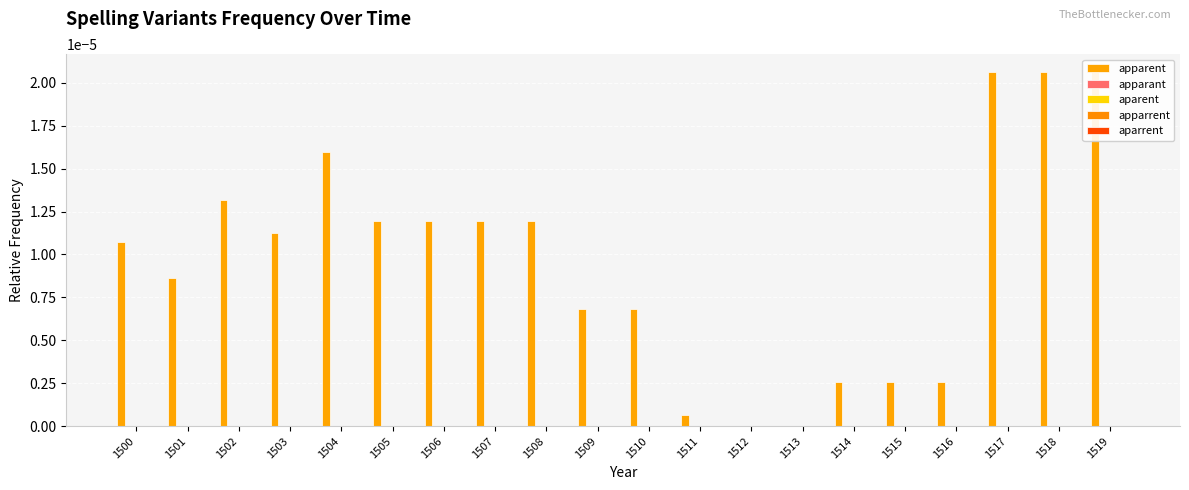

True or false: apparent has a value of 0.0 at 1502.

False